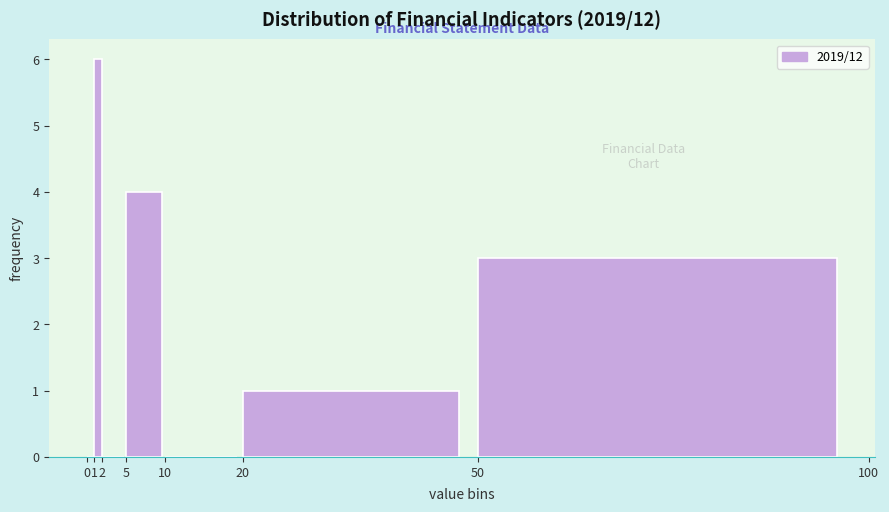

Reading left to right, transcribe this chart: for each bar, give the range it covers on the x-axis and its height. The values are not printed on the chart, so give them approximately, as read against the axis.

0 to 1: 0
1 to 2: 6
2 to 5: 0
5 to 10: 4
10 to 20: 0
20 to 50: 1
50 to 100: 3